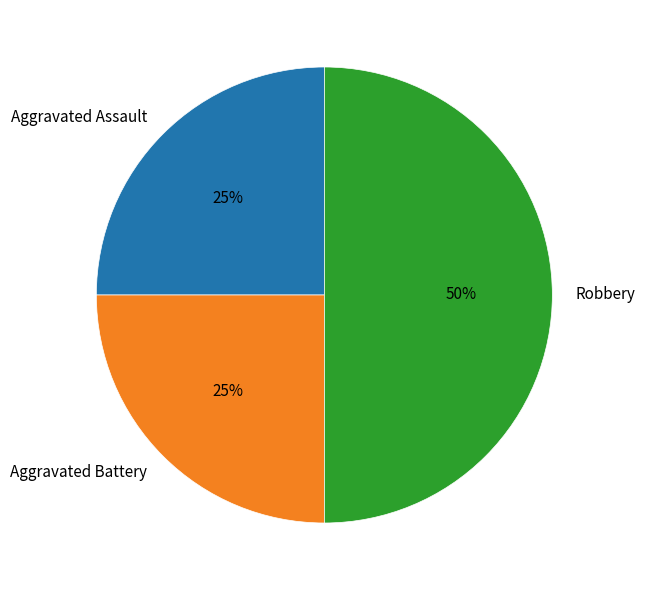

The Aggravated Assault slice represents 14% of the pie. True or false?

False